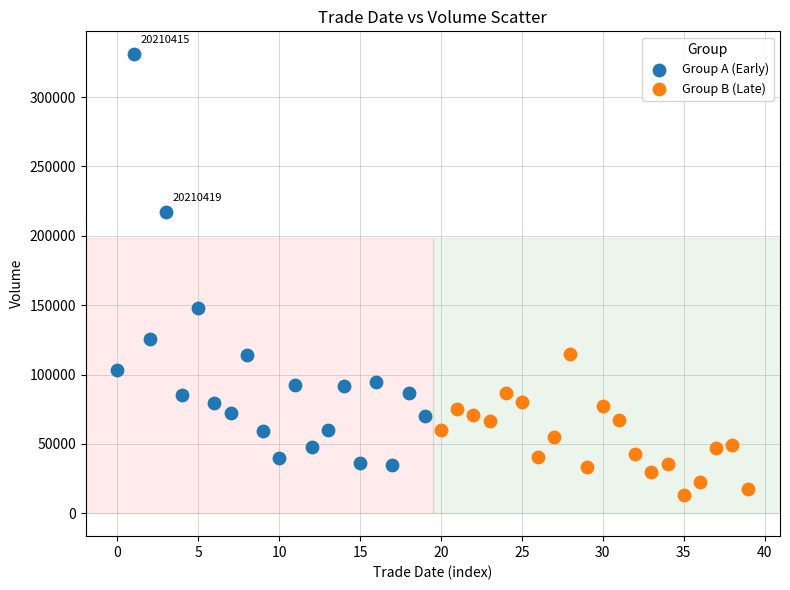

Which series has the largest Y range (max minus min)?

Group A (Early)